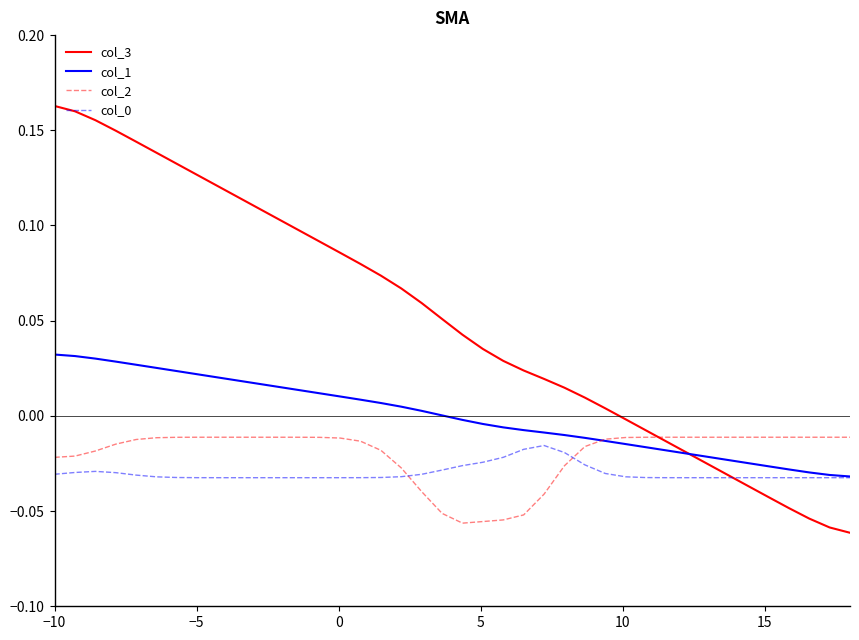

Which series has the widest spread of values?

col_3